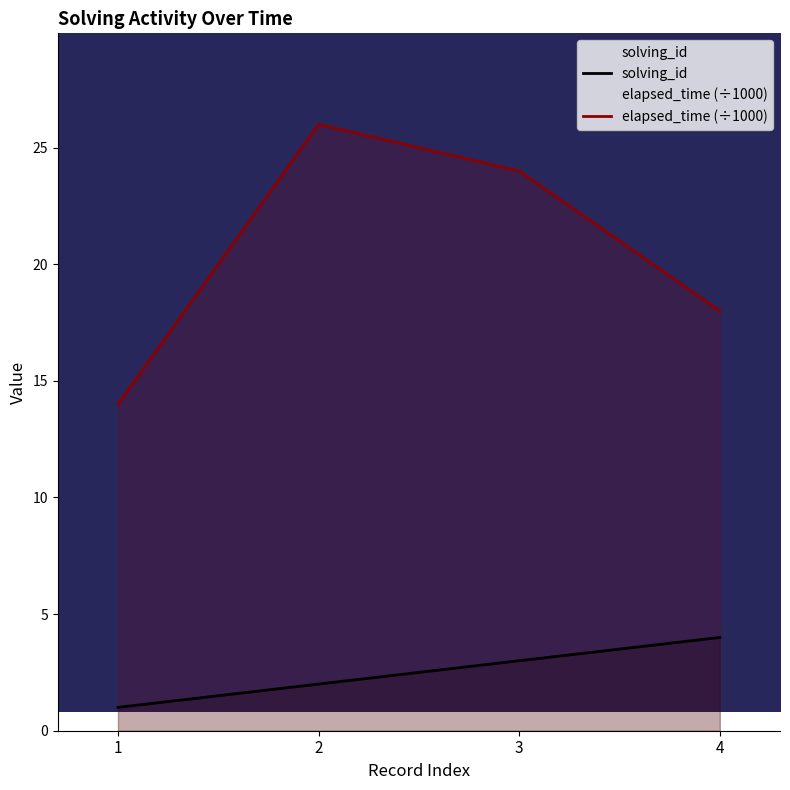

What is the sum of the elapsed_time (÷1000) values at 4 and 2?

44